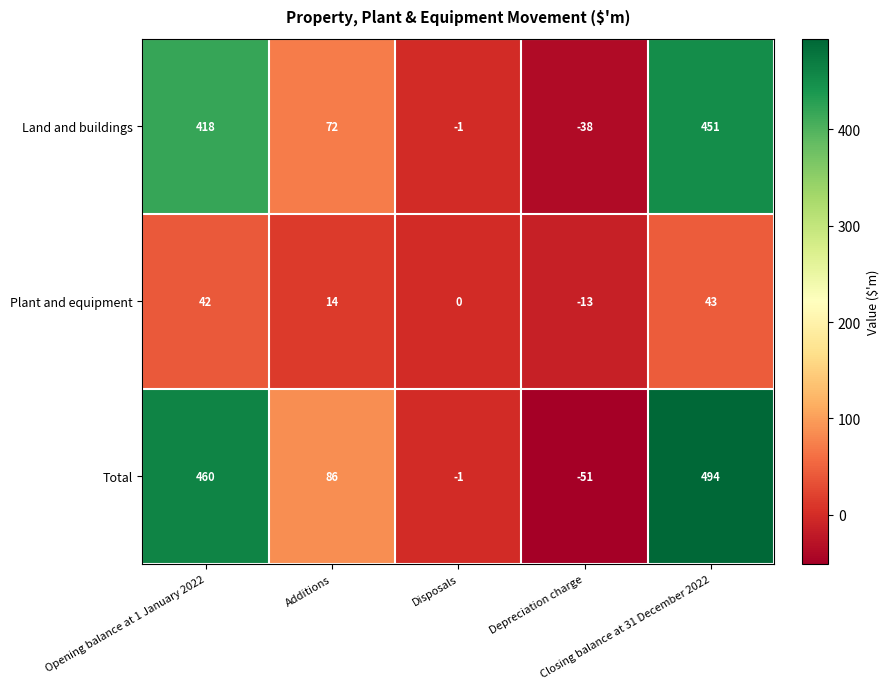

Which series has the widest spread of values?

Total